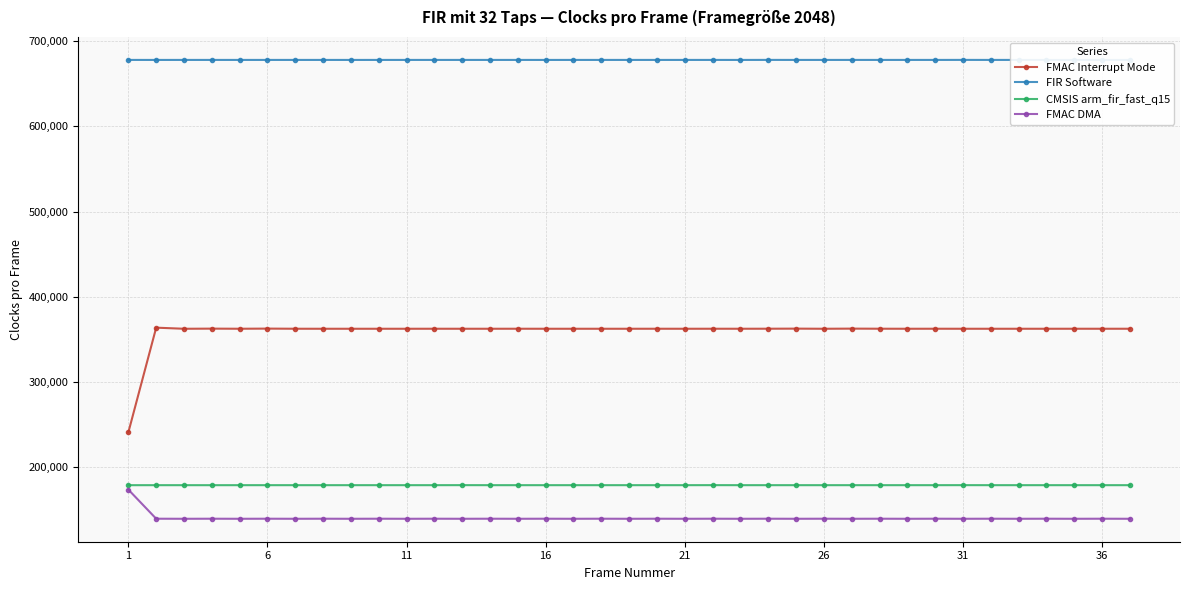

Which series has the largest range (max minus min)?

FMAC Interrupt Mode